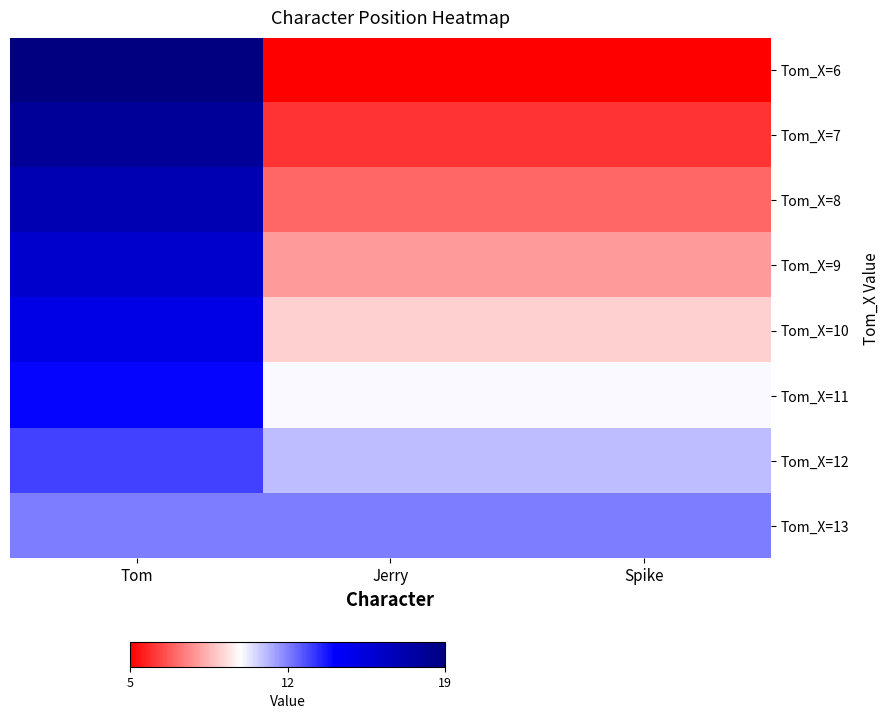

Which has a higher value, Jerry or Spike?

Jerry